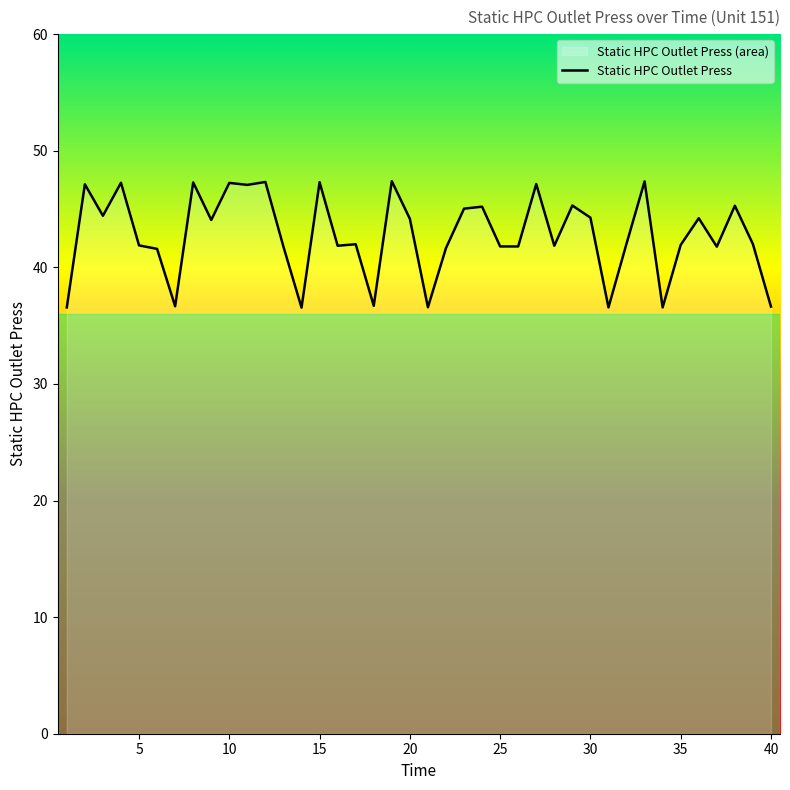

What is the greatest value displayed?

47.4